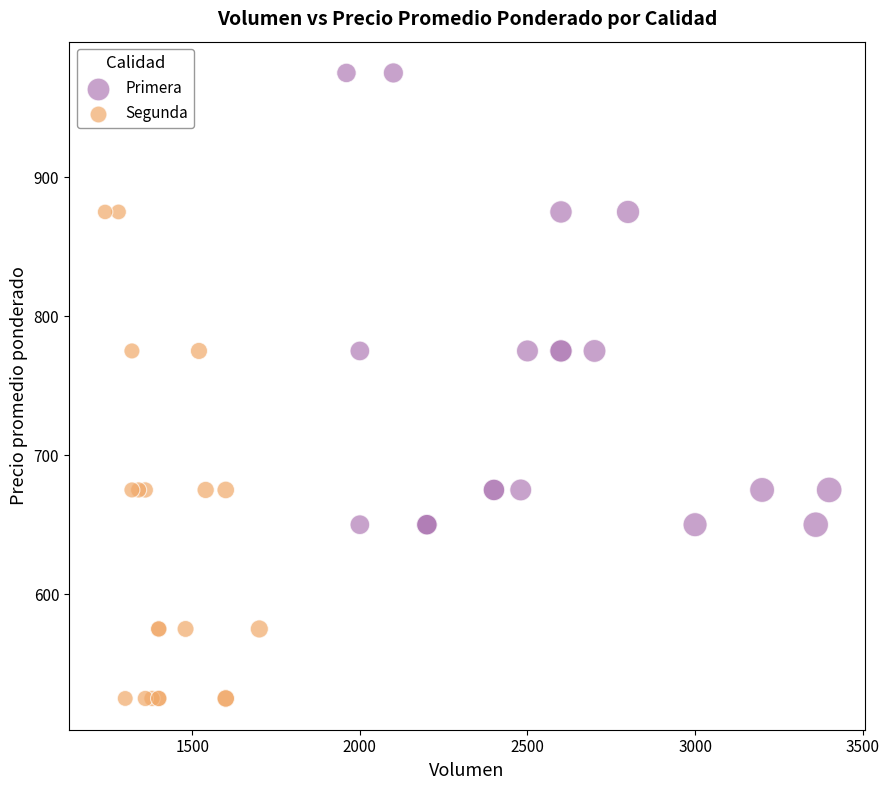

Which series contains the lowest Y value?

Segunda